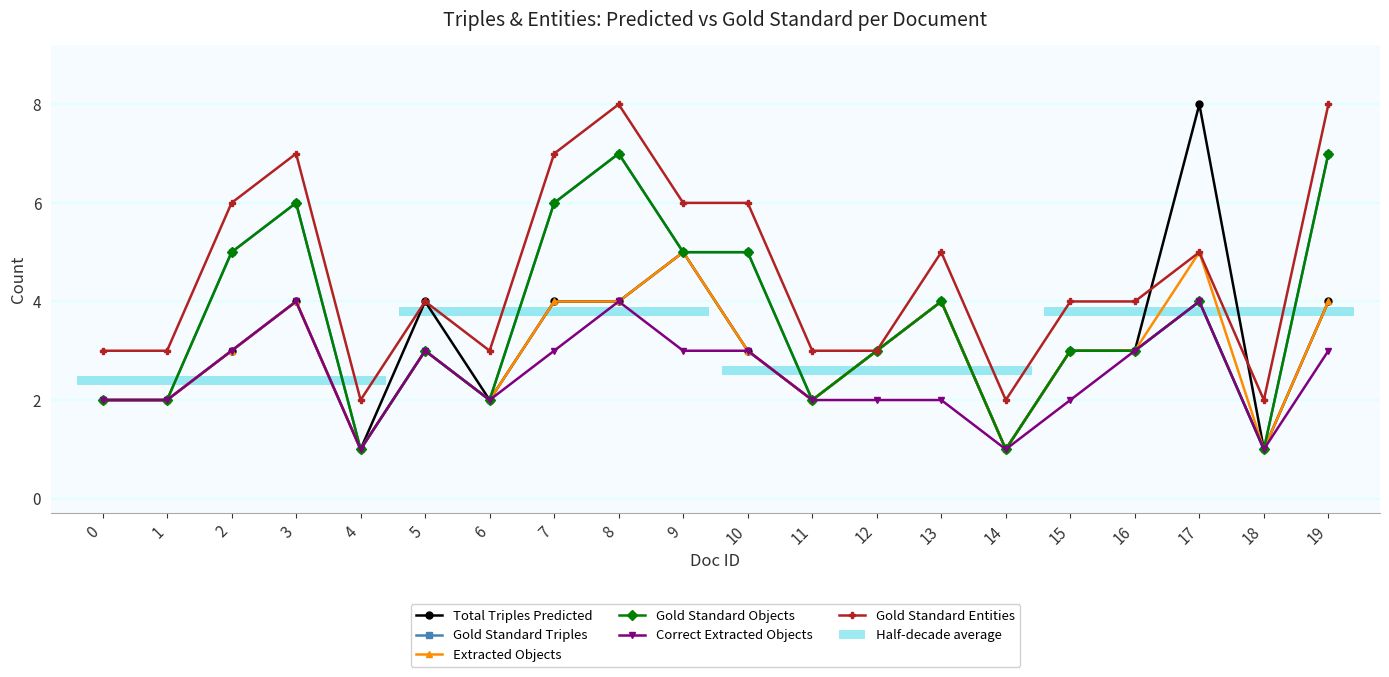

Between 10 and 5, which is larger?

5